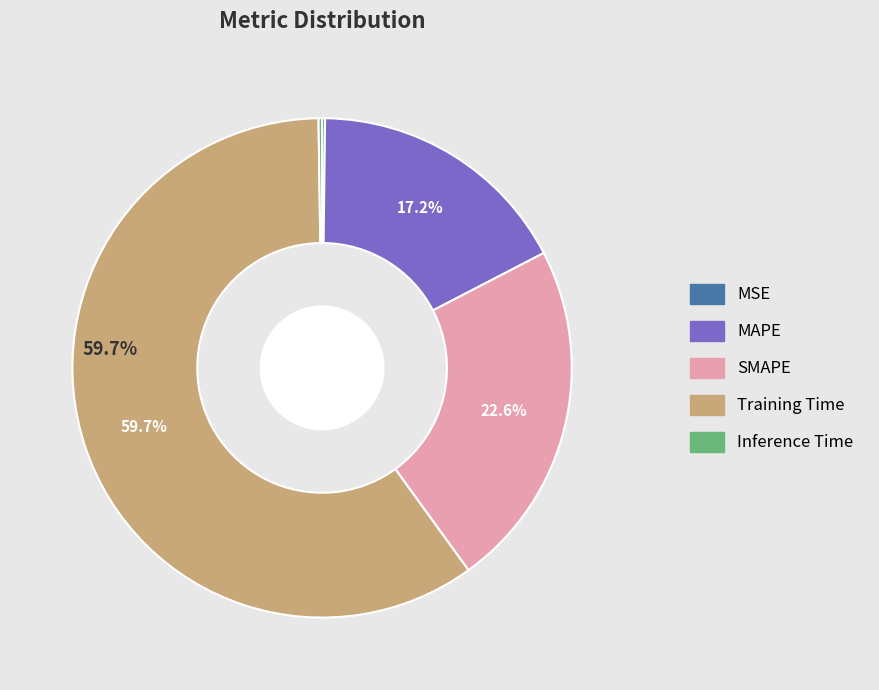

Which category has the biggest portion of the pie?

Training Time